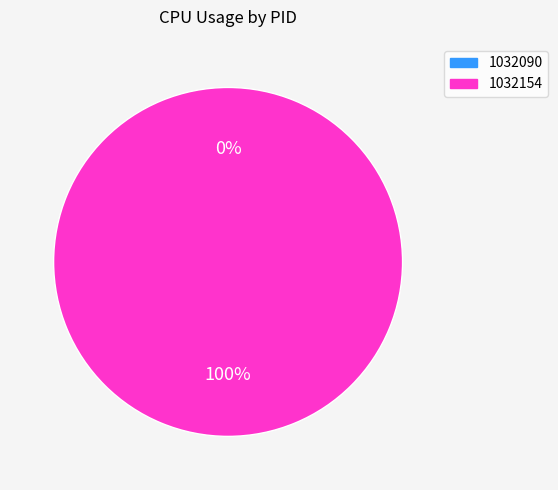

To the nearest percent, what percentage of the pie is 1032154?

100%